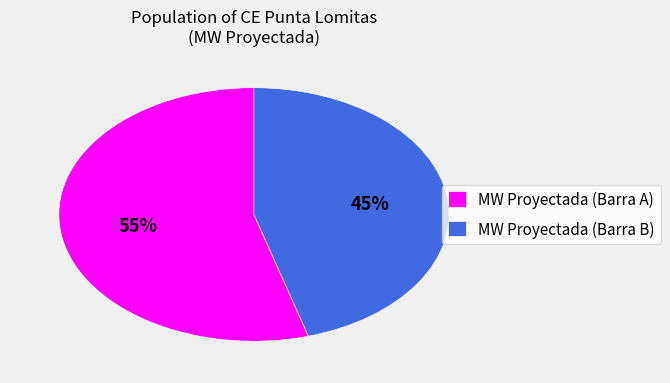

Does any single category account for the majority?

Yes